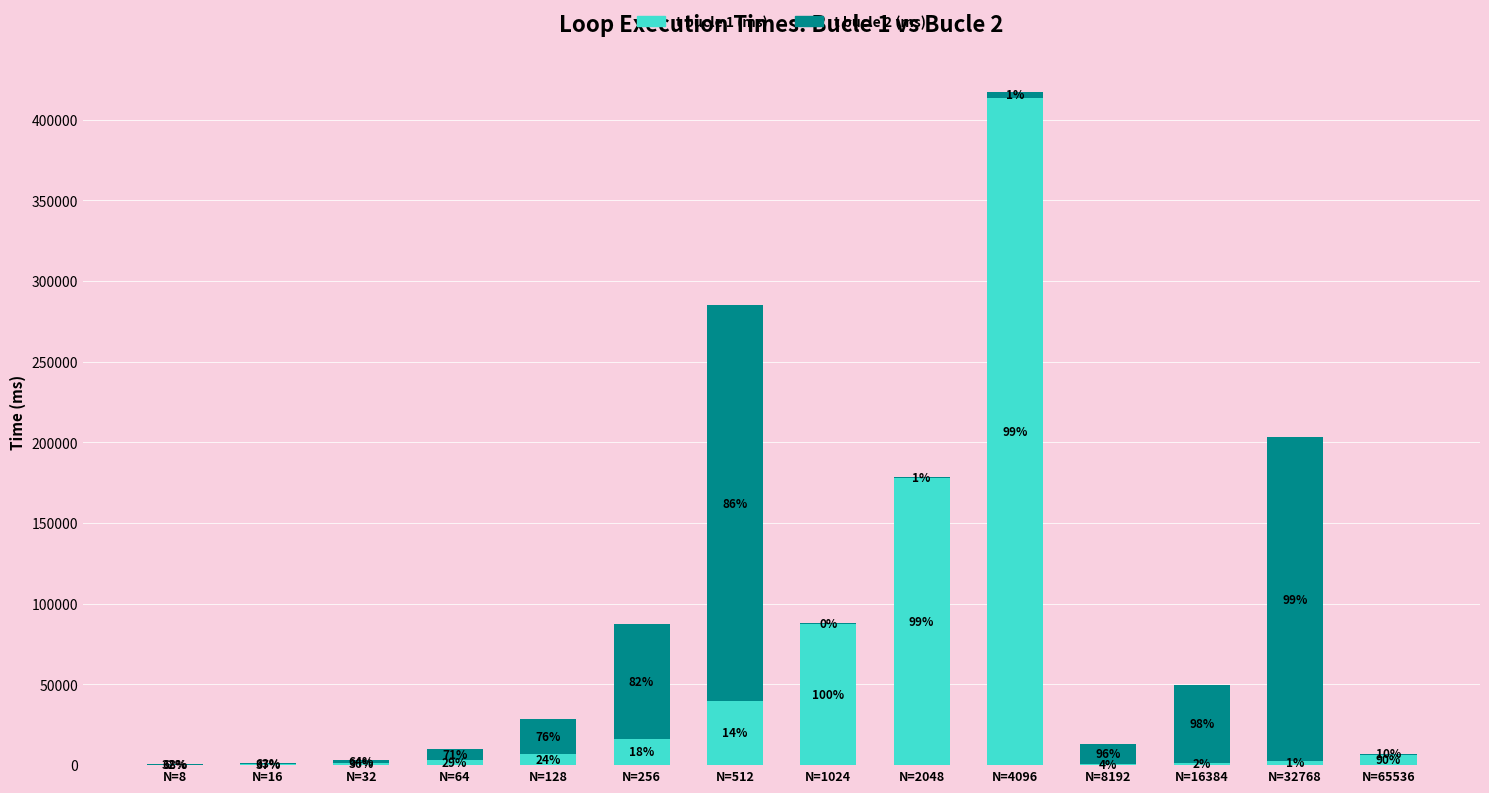

Which series has the largest range (max minus min)?

t bucle 1 (ms)